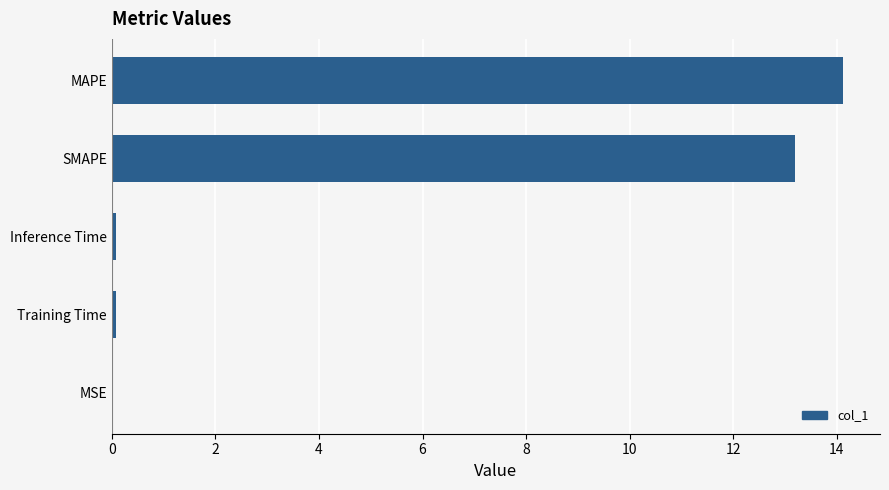

What is the change in value from SMAPE to MAPE?

+0.9